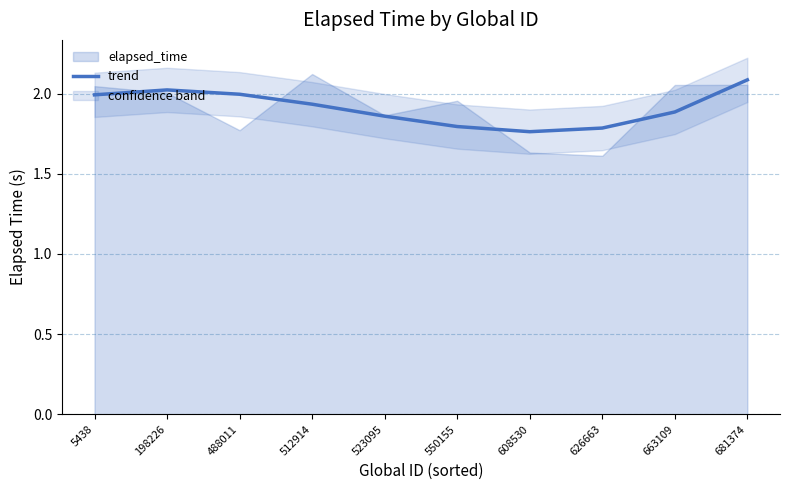

Which has a higher value, 681374 or 488011?

681374